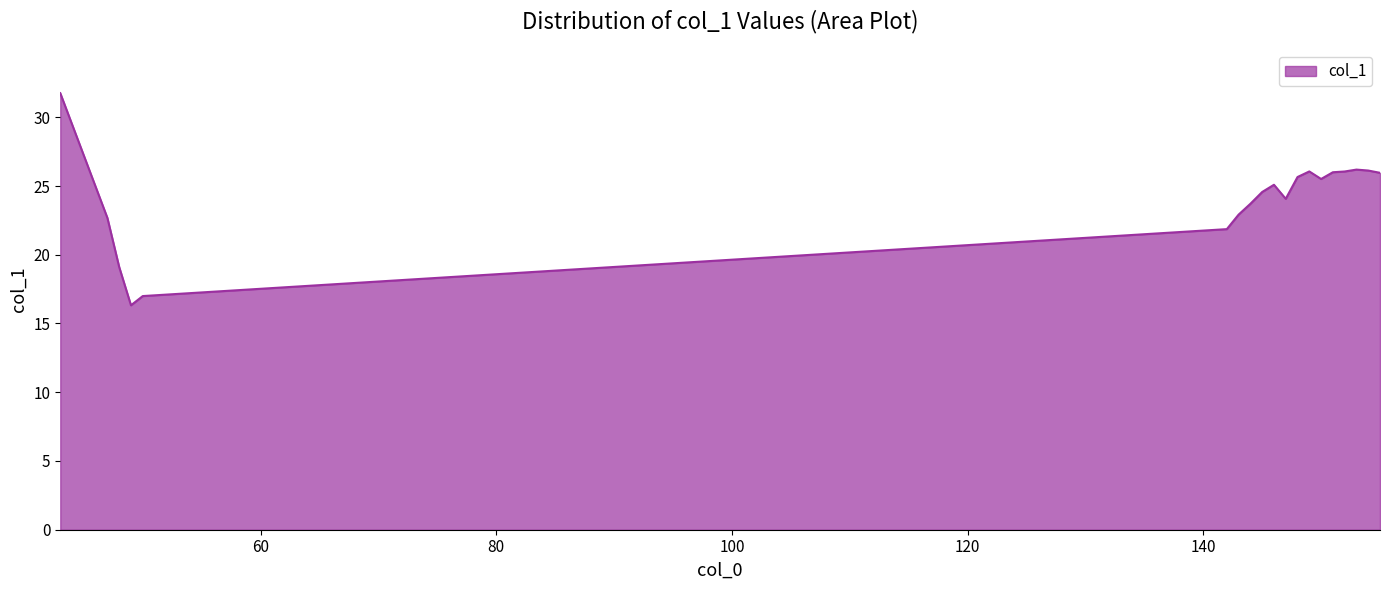

What is the average value?

24.0